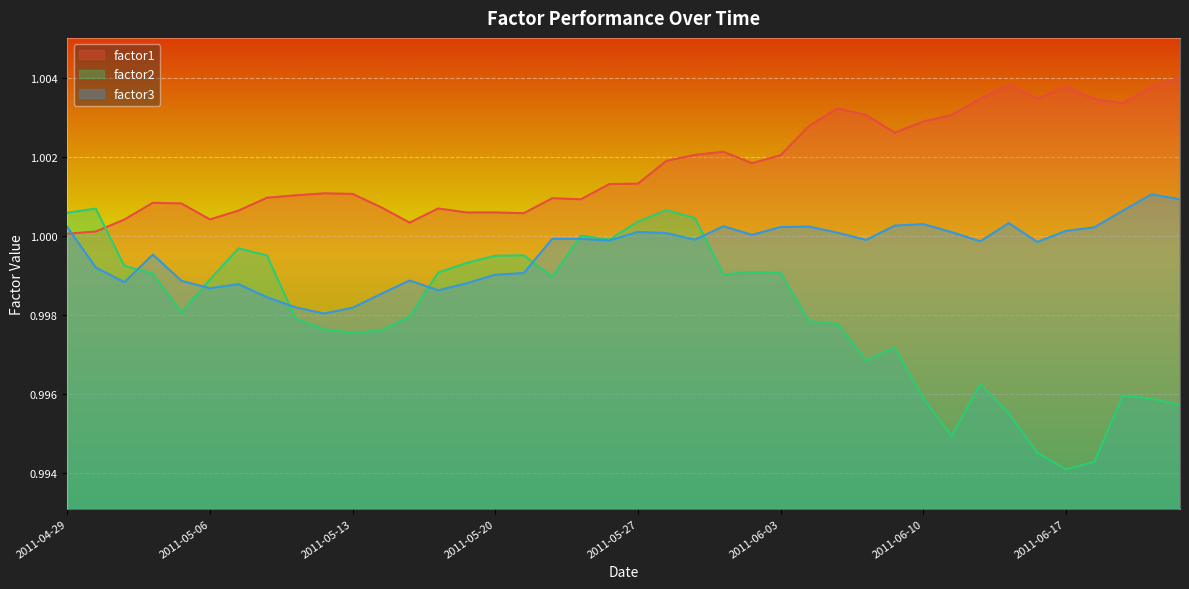

List the series in order of their overall mean, highest first.

factor1, factor3, factor2